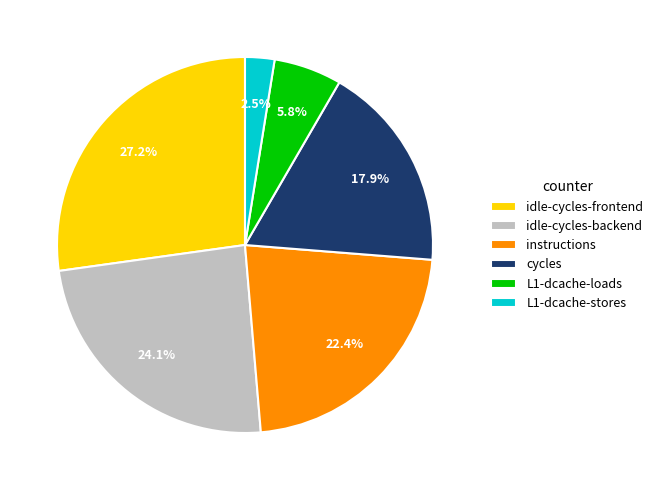

Do cycles and idle-cycles-frontend together represent more than half of the pie?

No